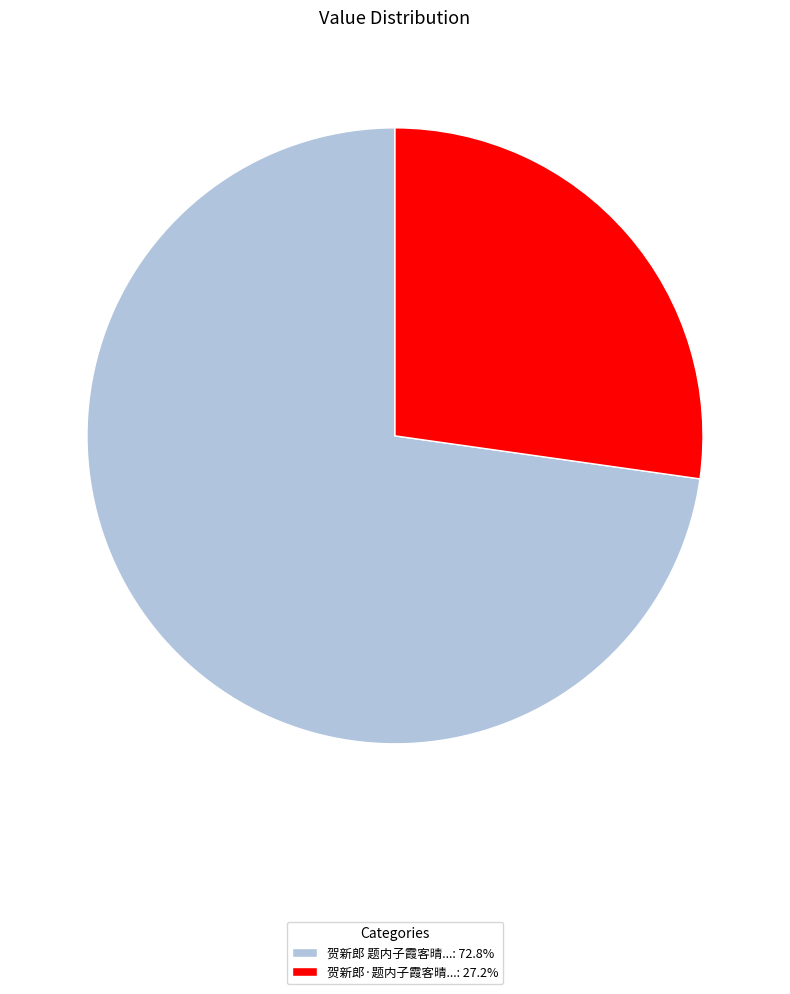

Is there a majority slice in this chart?

Yes